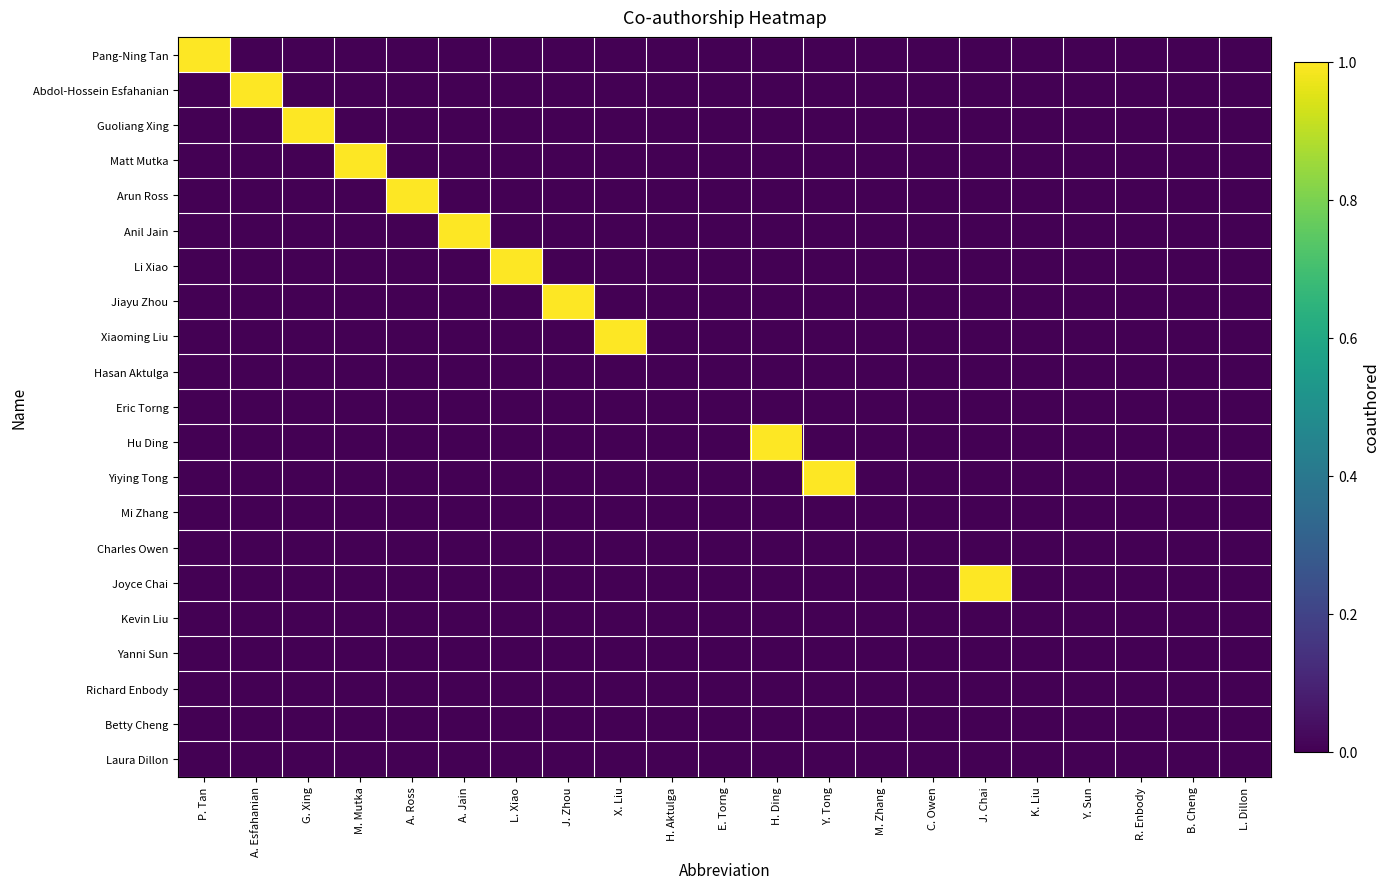

What is the total value across all series at L. Xiao?

1